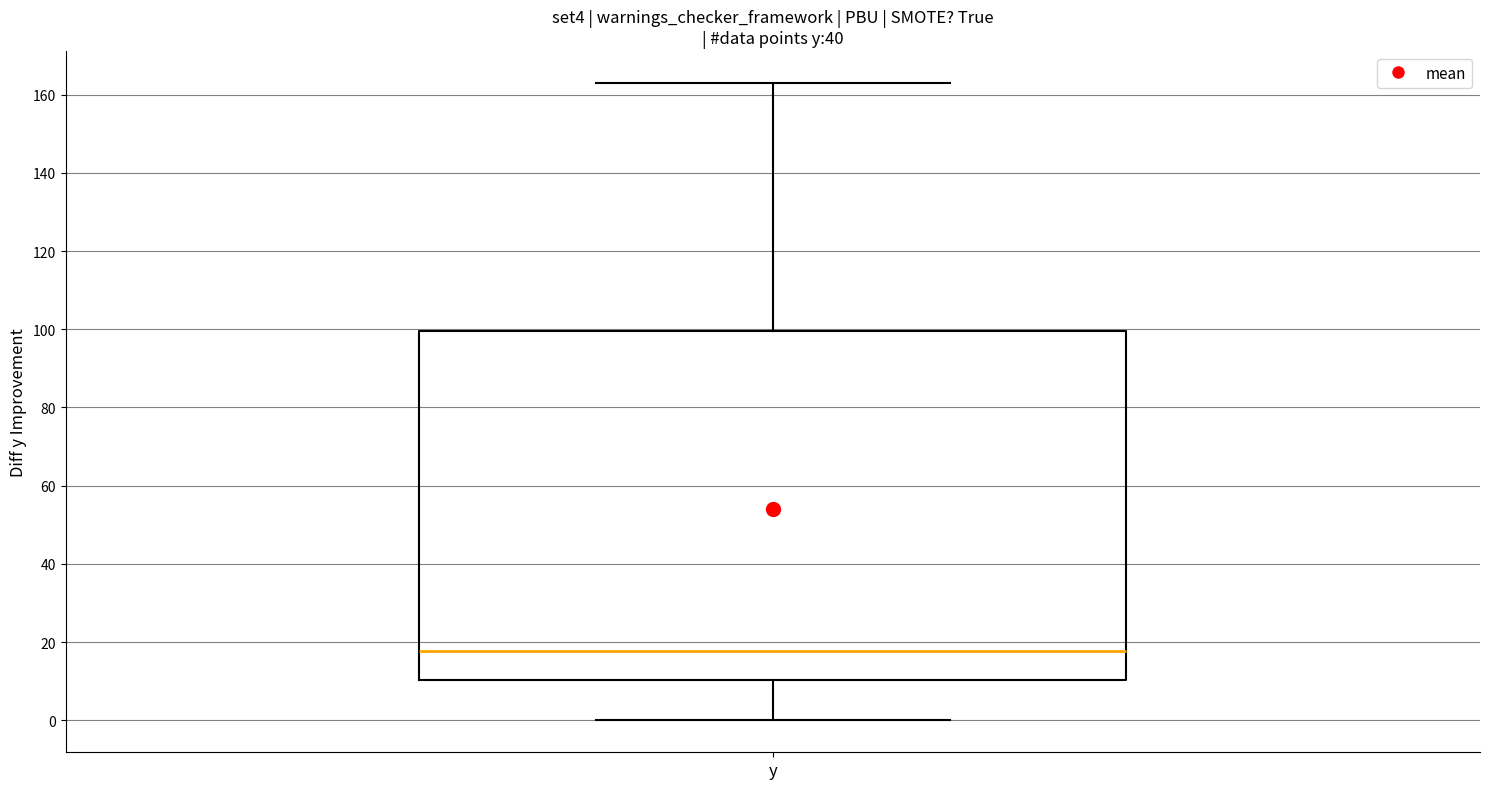

Where does the median line of the box for y sit on the y-axis? The values are not printed on the chart, so give them approximately, as read against the axis.

18